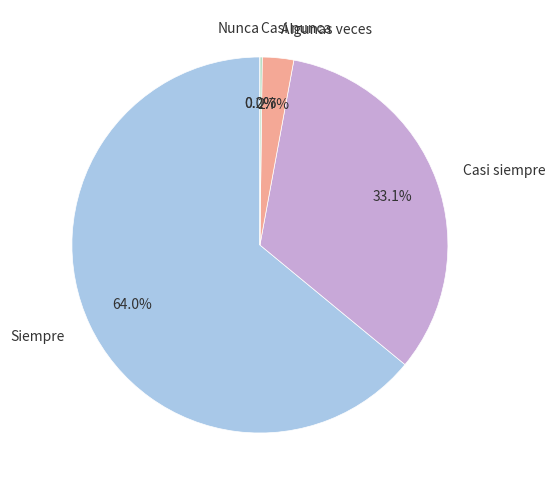

Does any single category account for the majority?

Yes